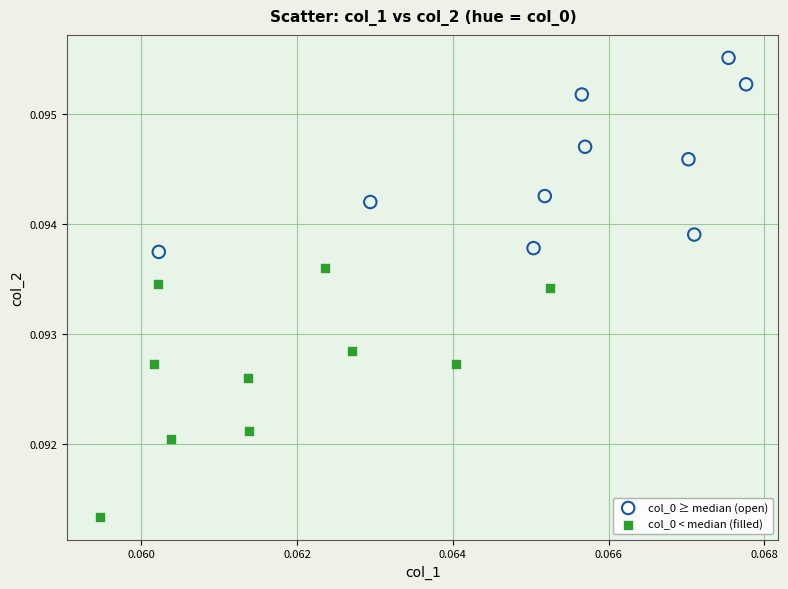

Which series contains the highest Y value?

col_0 ≥ median (open)